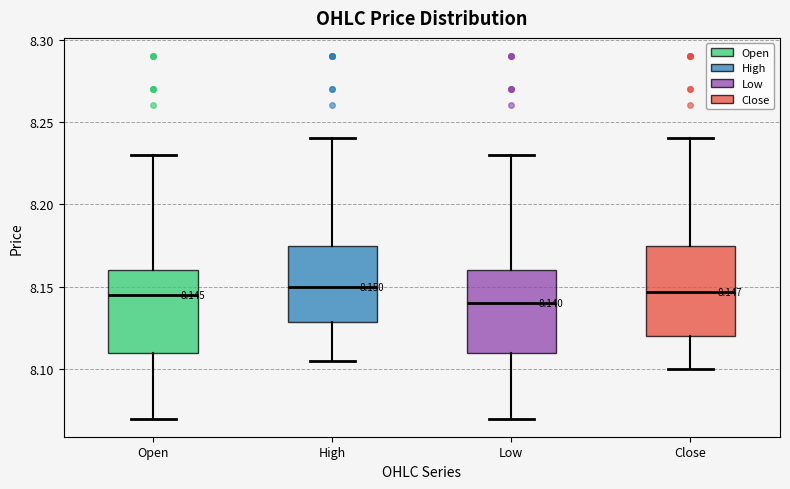

Comparing the boxes themselves (not the whiskers), which one is the tallest?

Close